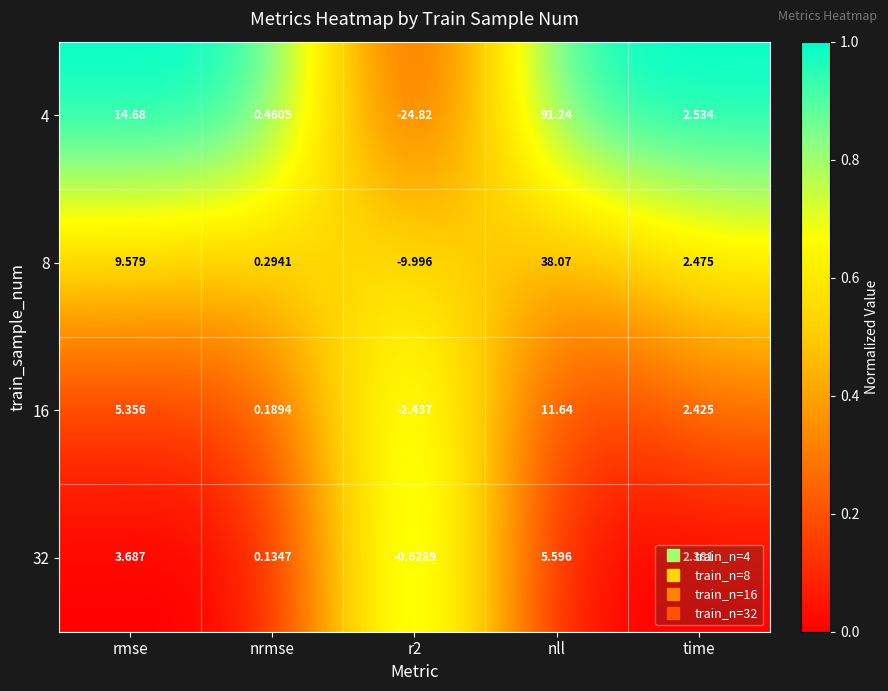

At which label does 32 first exceed 2?

rmse